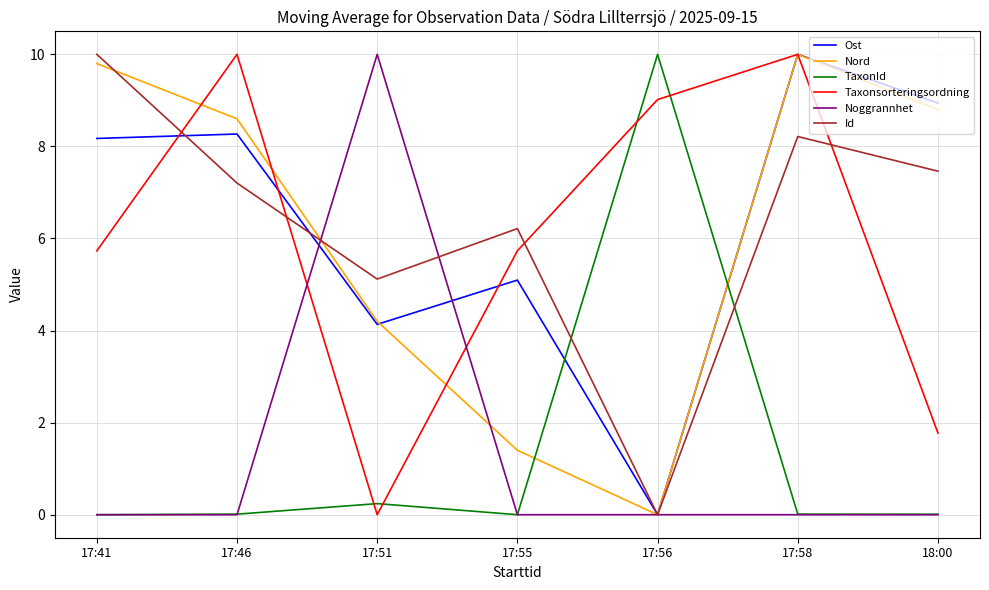

At which category is the sum across all series the highest?

17:58